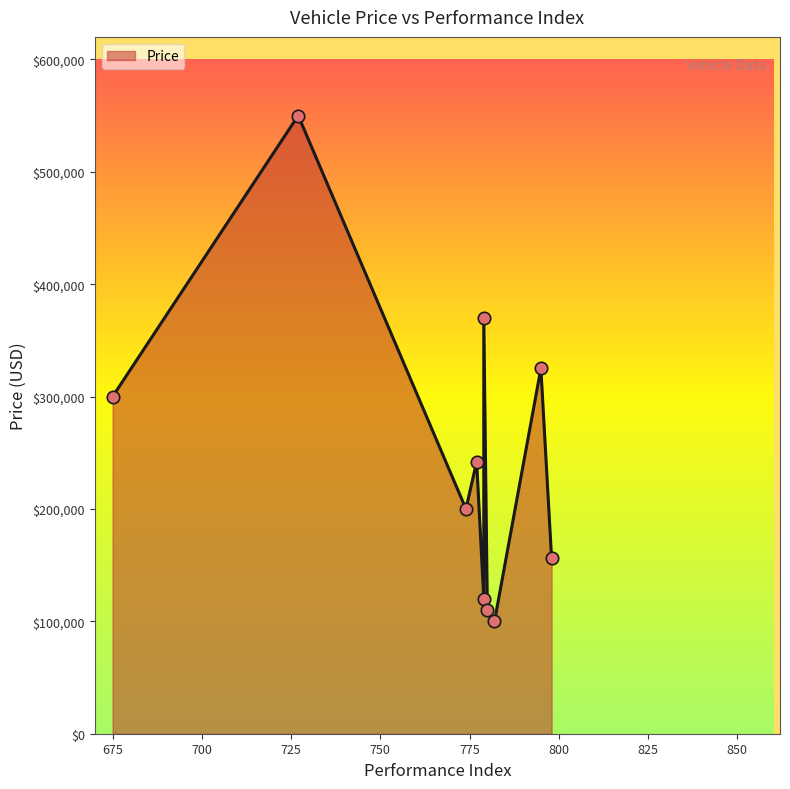

What is the ratio of the value at 777 to the value at 675?

0.8